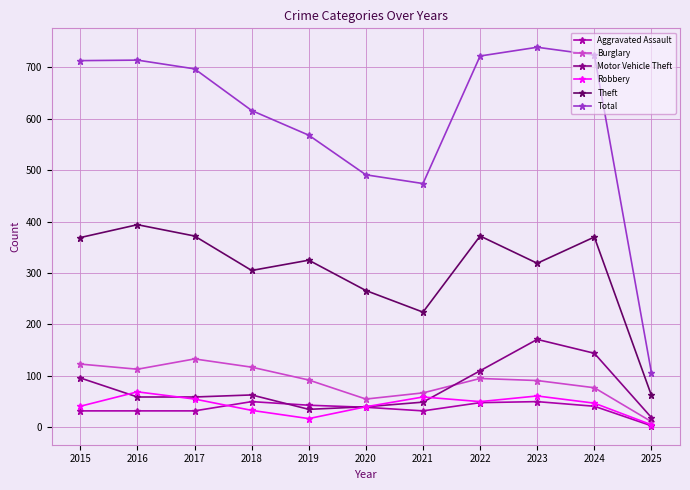

What is the spread (max minus min) of values at 2023?

689